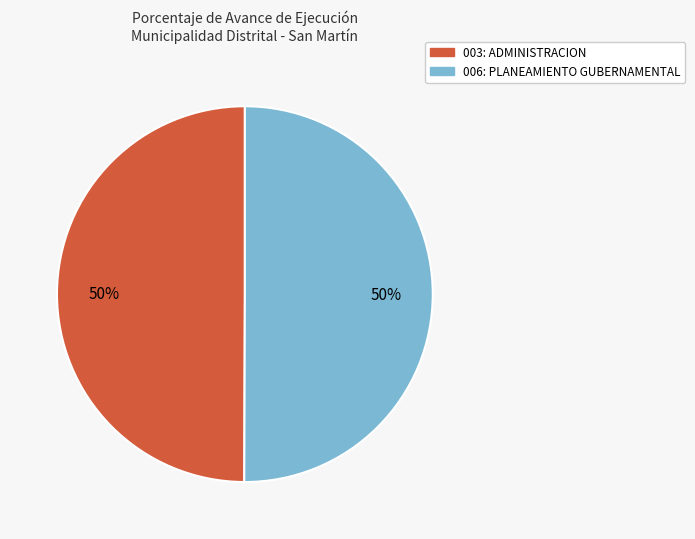

What is the ratio of the value at 006: PLANEAMIENTO GUBERNAMENTAL to the value at 003: ADMINISTRACION?

1.0